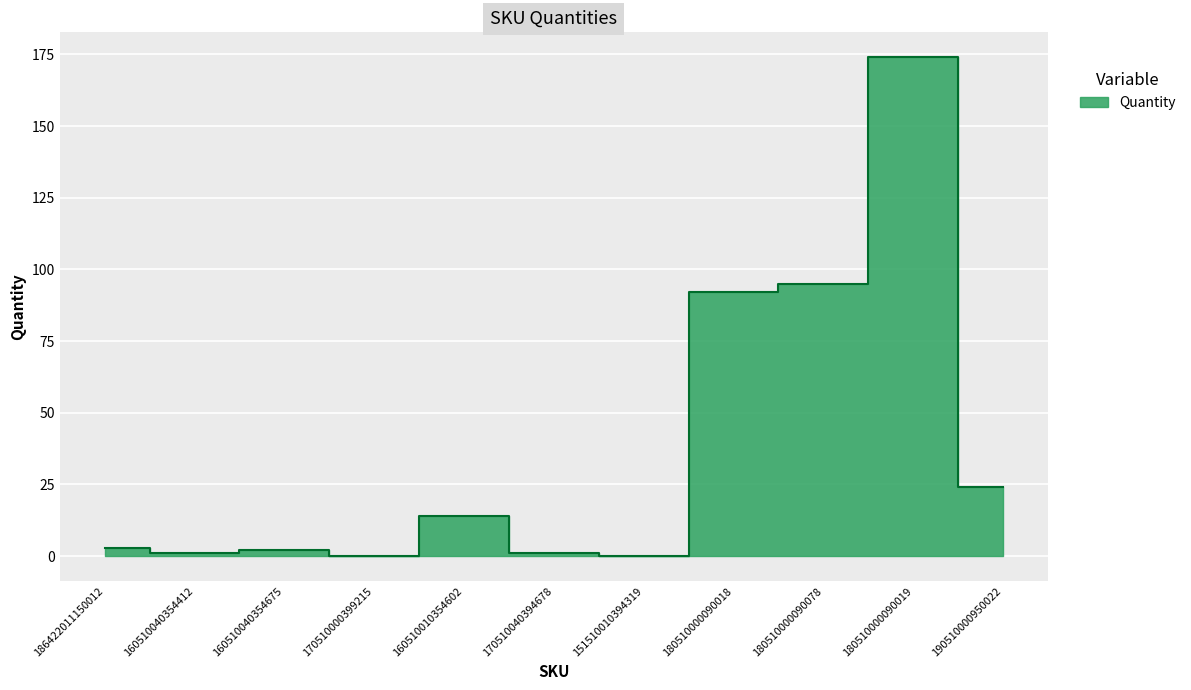

How many positive values are there?

9